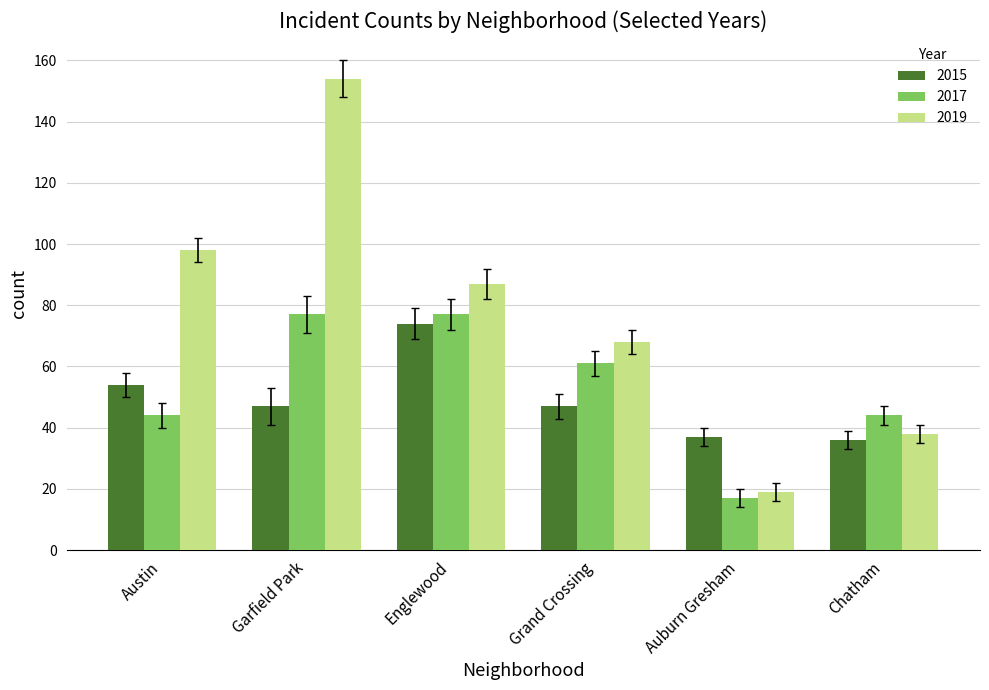

What are all the series names shown in the legend?

2015, 2017, 2019